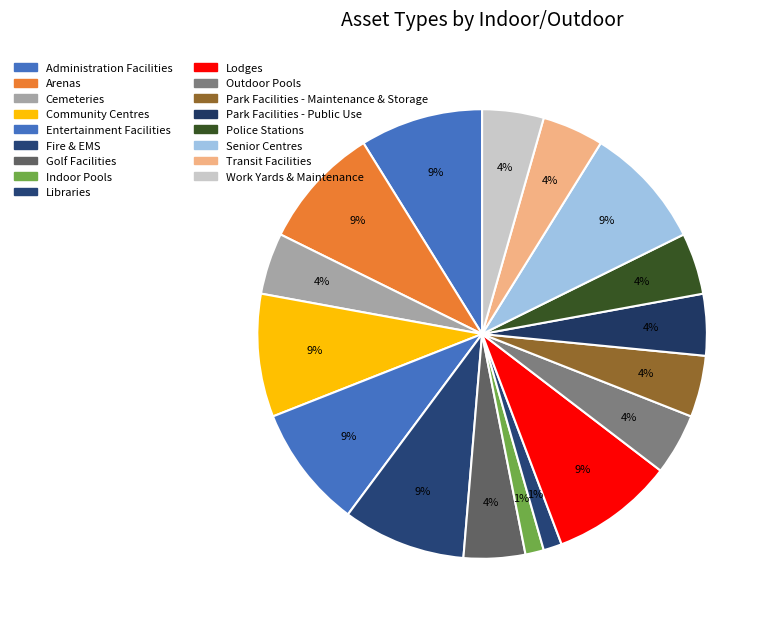

Count the number of slices in the pie.

17